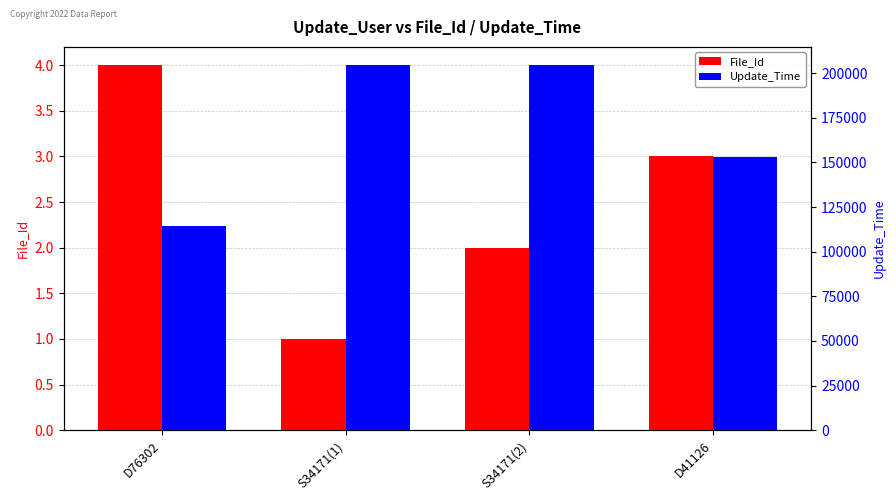

Rank the series at D76302 from lowest to highest value.

File_Id, Update_Time